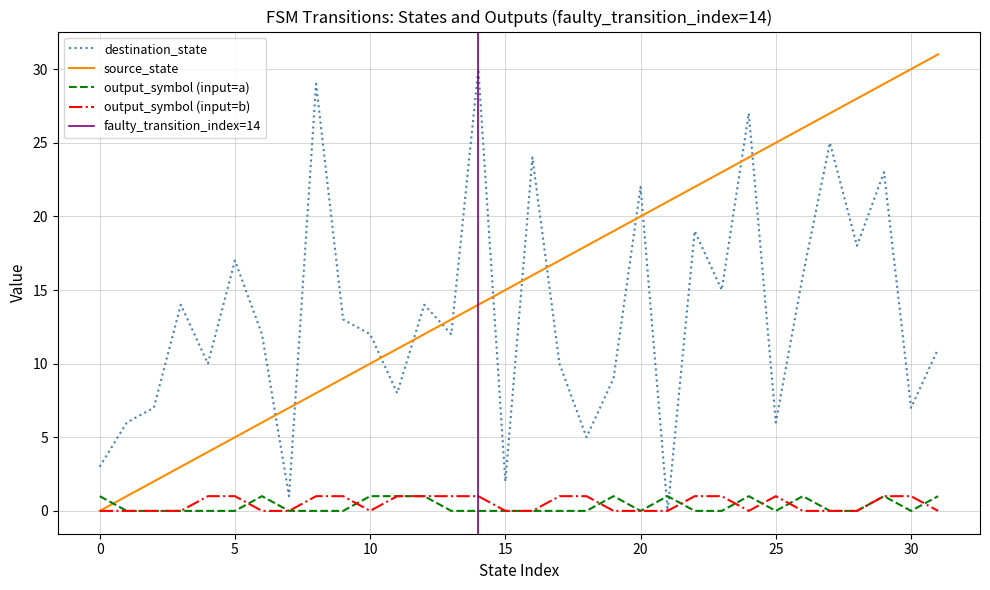

At which label does destination_state first exceed 12?

3